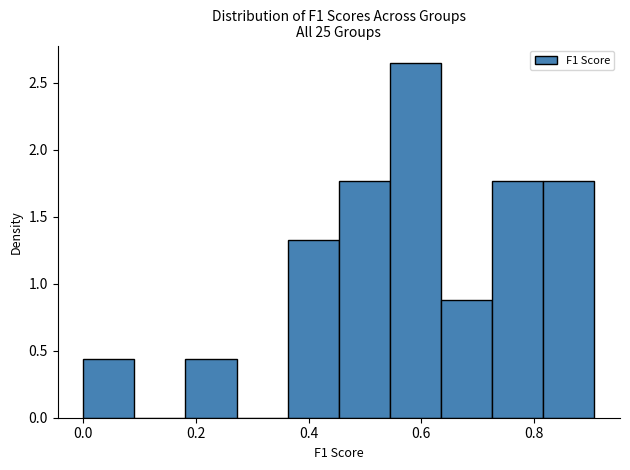

Reading left to right, transcribe this chart: for each bar, give the range it covers on the x-axis and its height. Neither the bar edges nor the heights are printed on the chart, so give them approximately, as read against the axes.

0.00 to 0.10: 0.45
0.10 to 0.18: 0
0.18 to 0.28: 0.45
0.28 to 0.36: 0
0.36 to 0.46: 1.30
0.46 to 0.54: 1.75
0.54 to 0.64: 2.65
0.64 to 0.72: 0.90
0.72 to 0.82: 1.75
0.82 to 0.90: 1.75